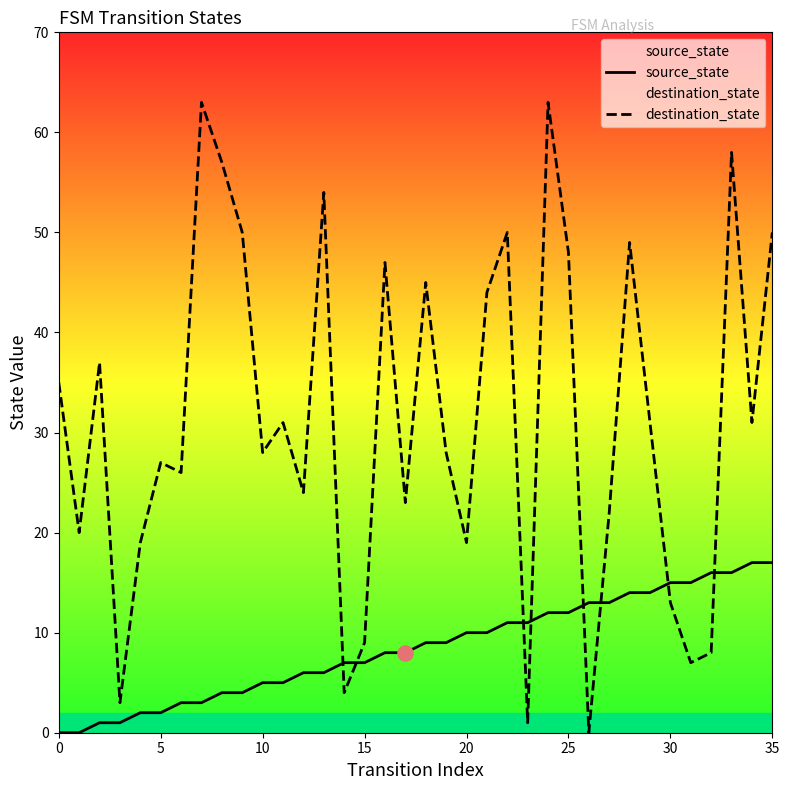

Which series reaches the maximum Y coordinate?

destination_state